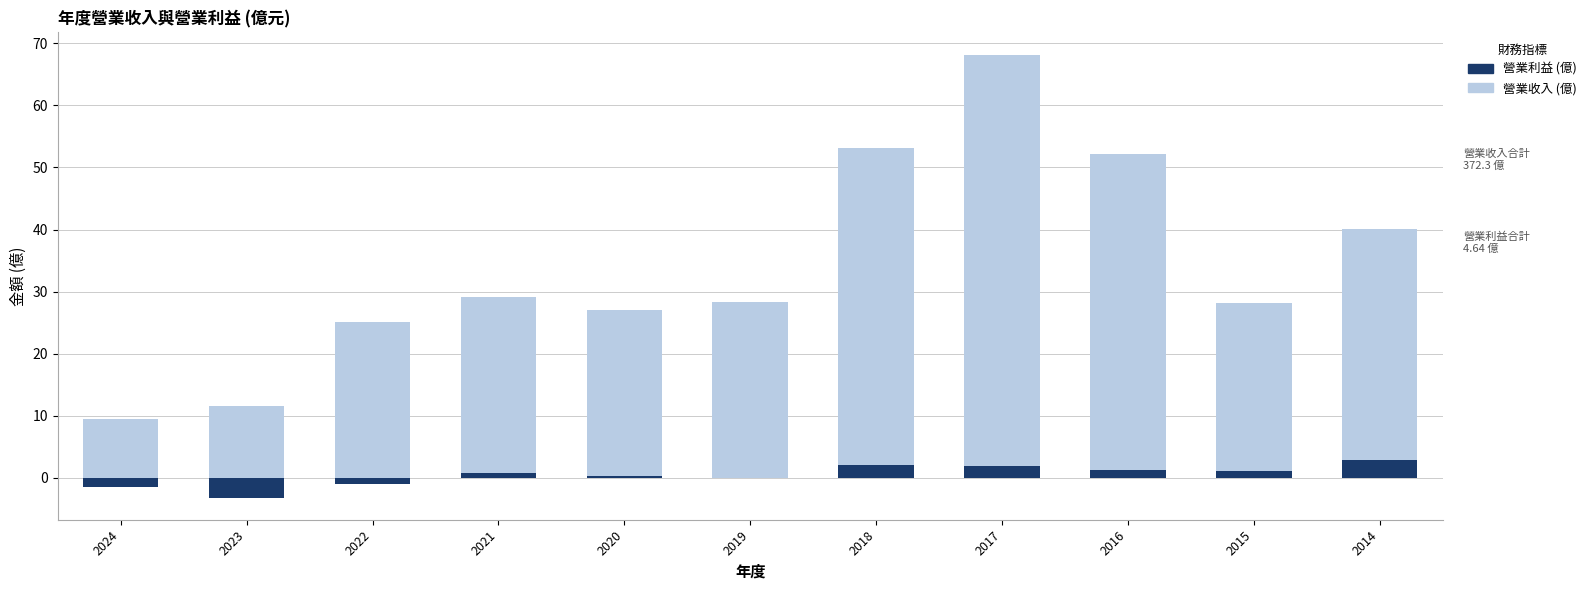

What is the value of the 營業收入 (億) bar at the 2nd from the left?

11.6